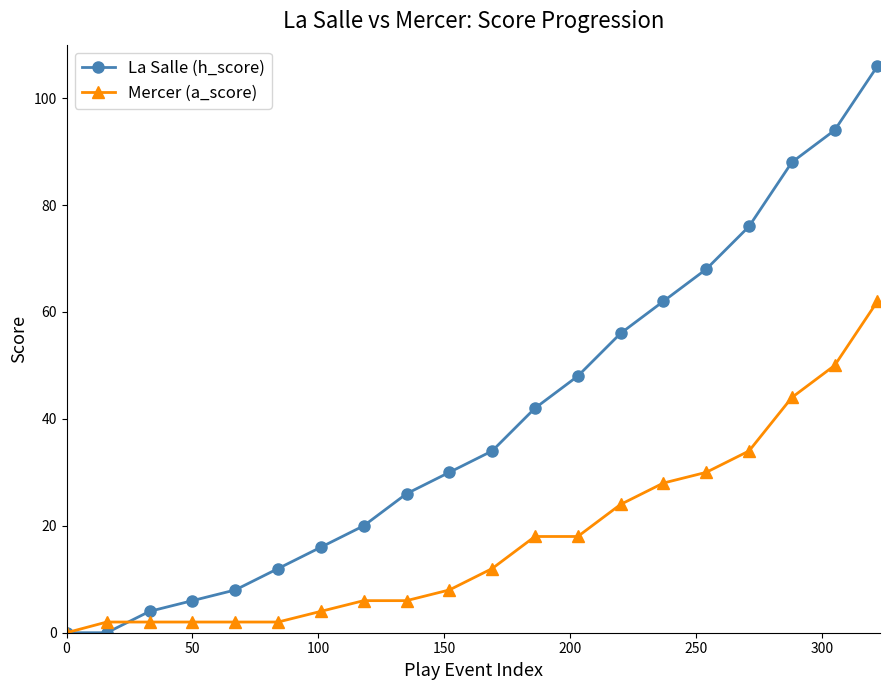

At how many categories does at least one series exceed 25?

12